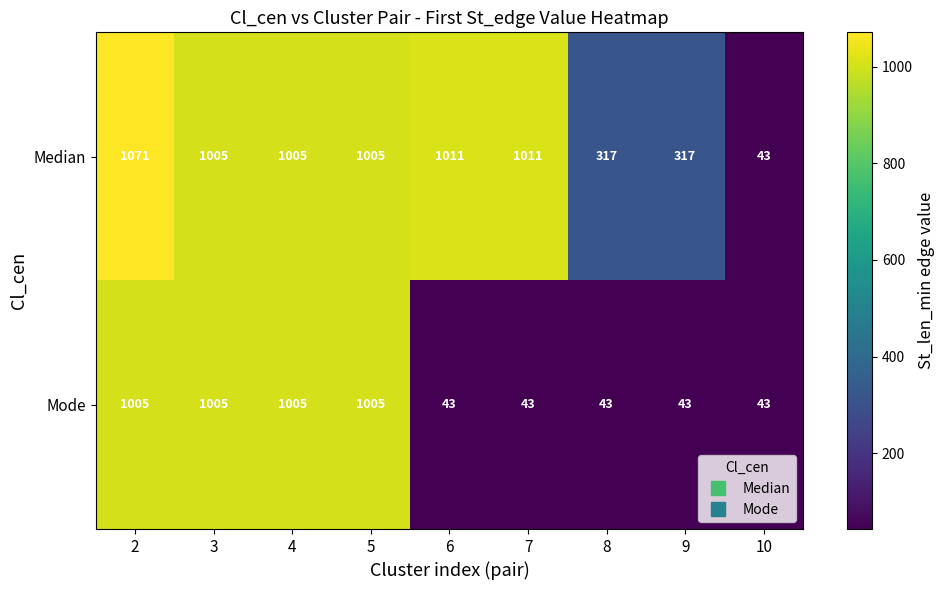

What is the average value of the Median series?

754